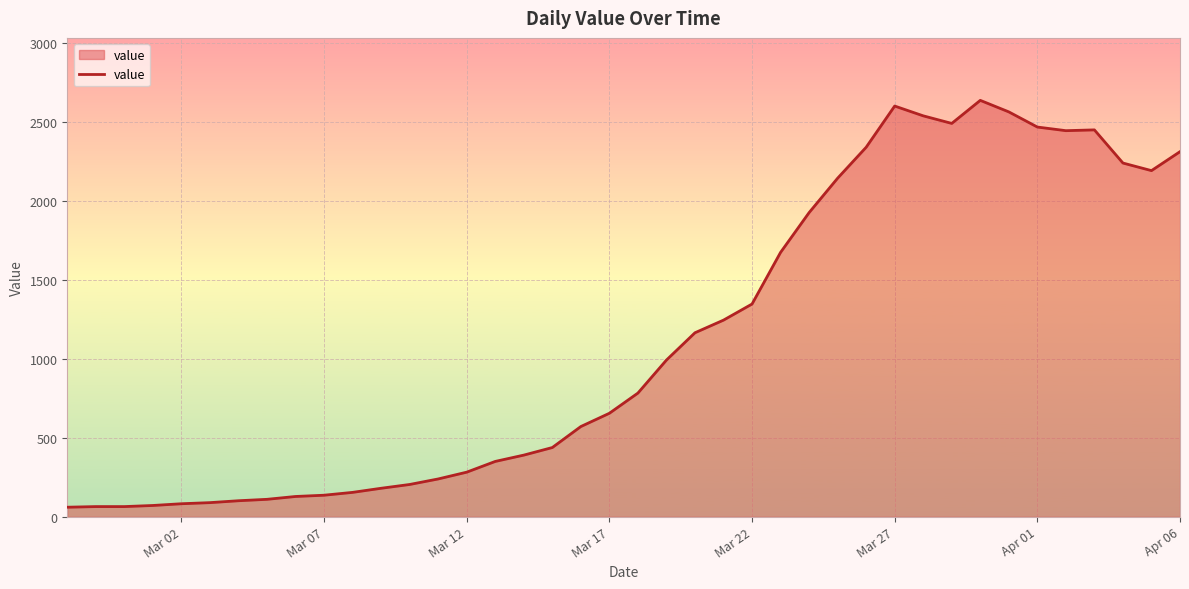

What is the minimum value shown in the chart?

61